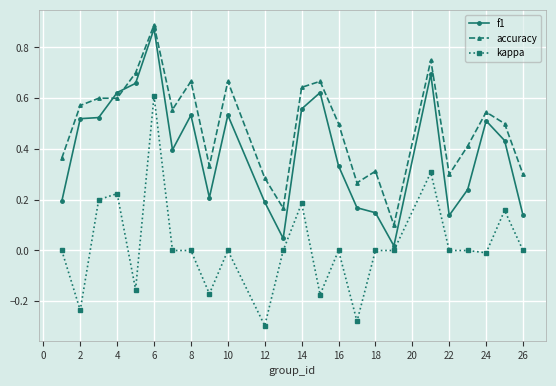

What is the sum of all accuracy values?

11.7